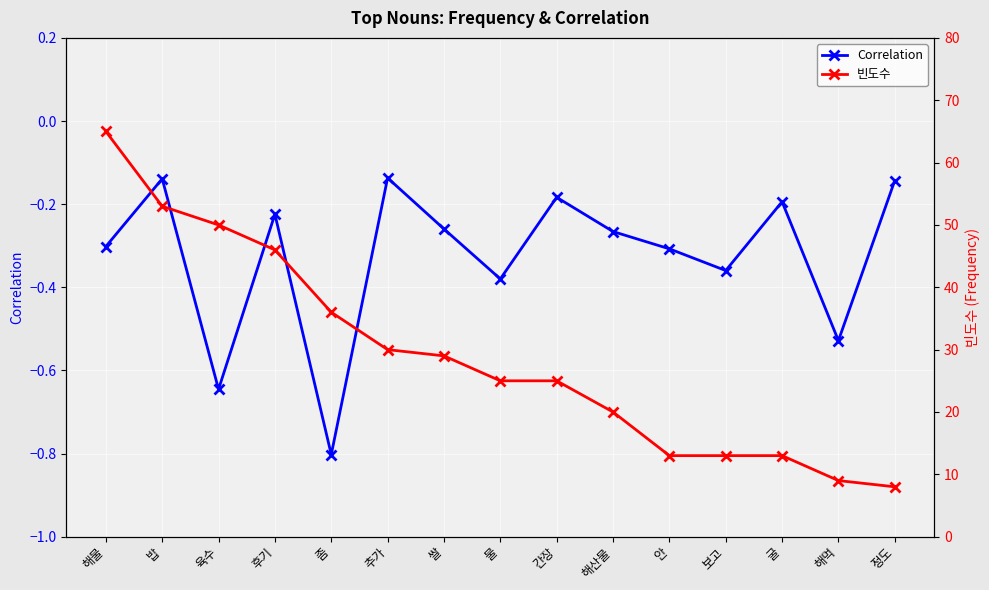

Between 후기 and 안, which is larger?

후기